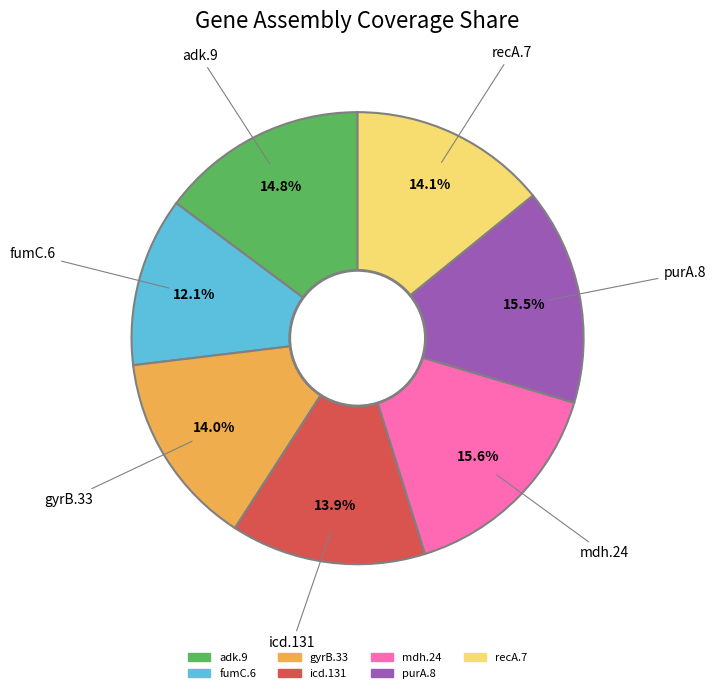

Do purA.8 and gyrB.33 together represent more than half of the pie?

No